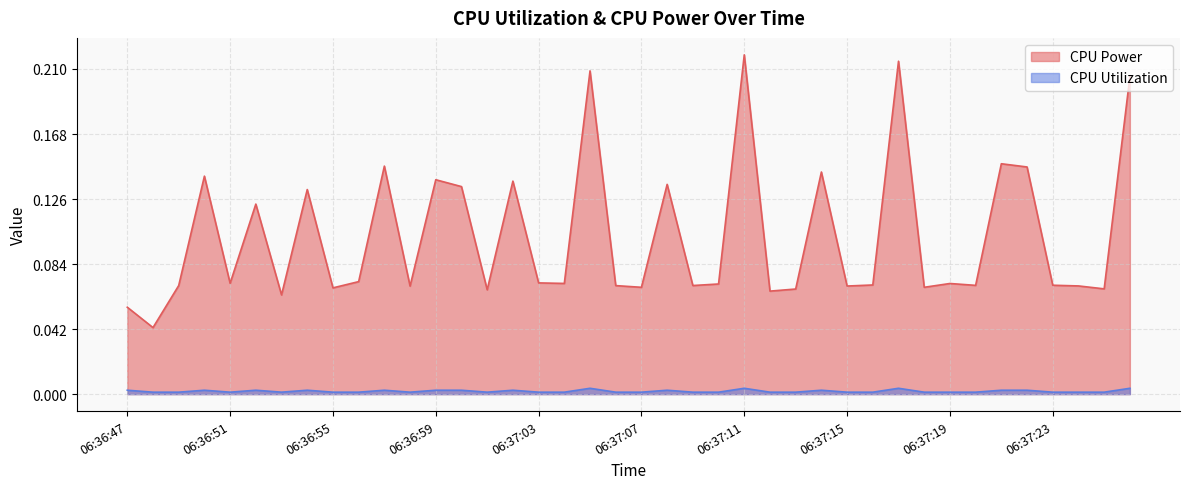

What is the label of the 31st point from the right?

06:36:56